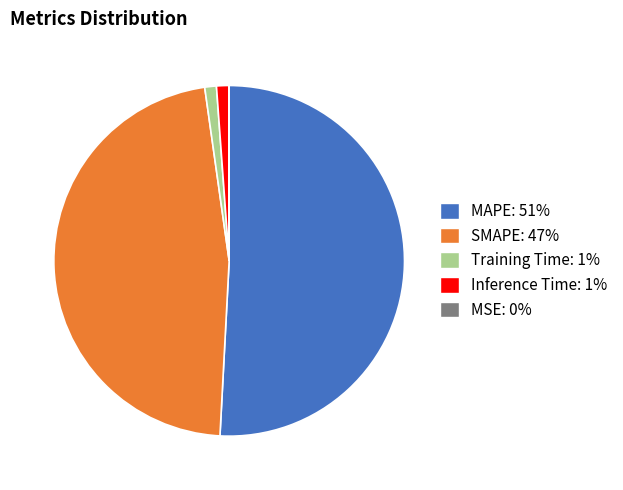

Which slice is the largest?

MAPE